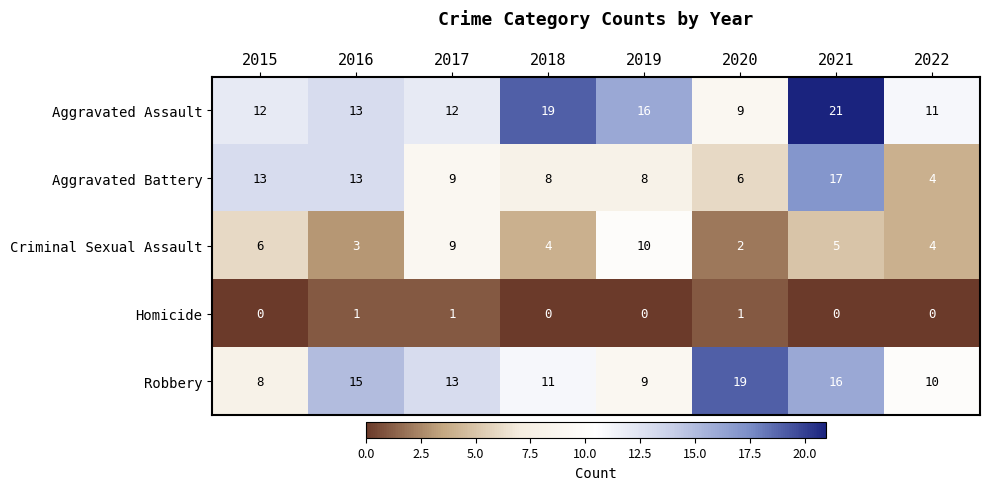

Which series has the largest total across all categories?

Aggravated Assault